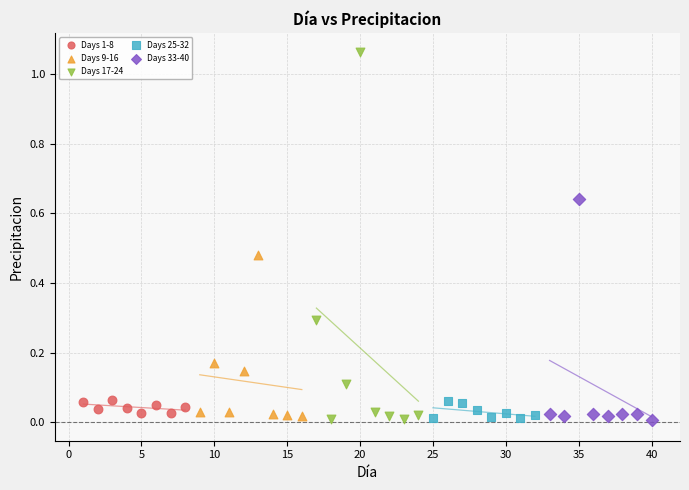

Which series reaches the maximum Y coordinate?

Days 17-24